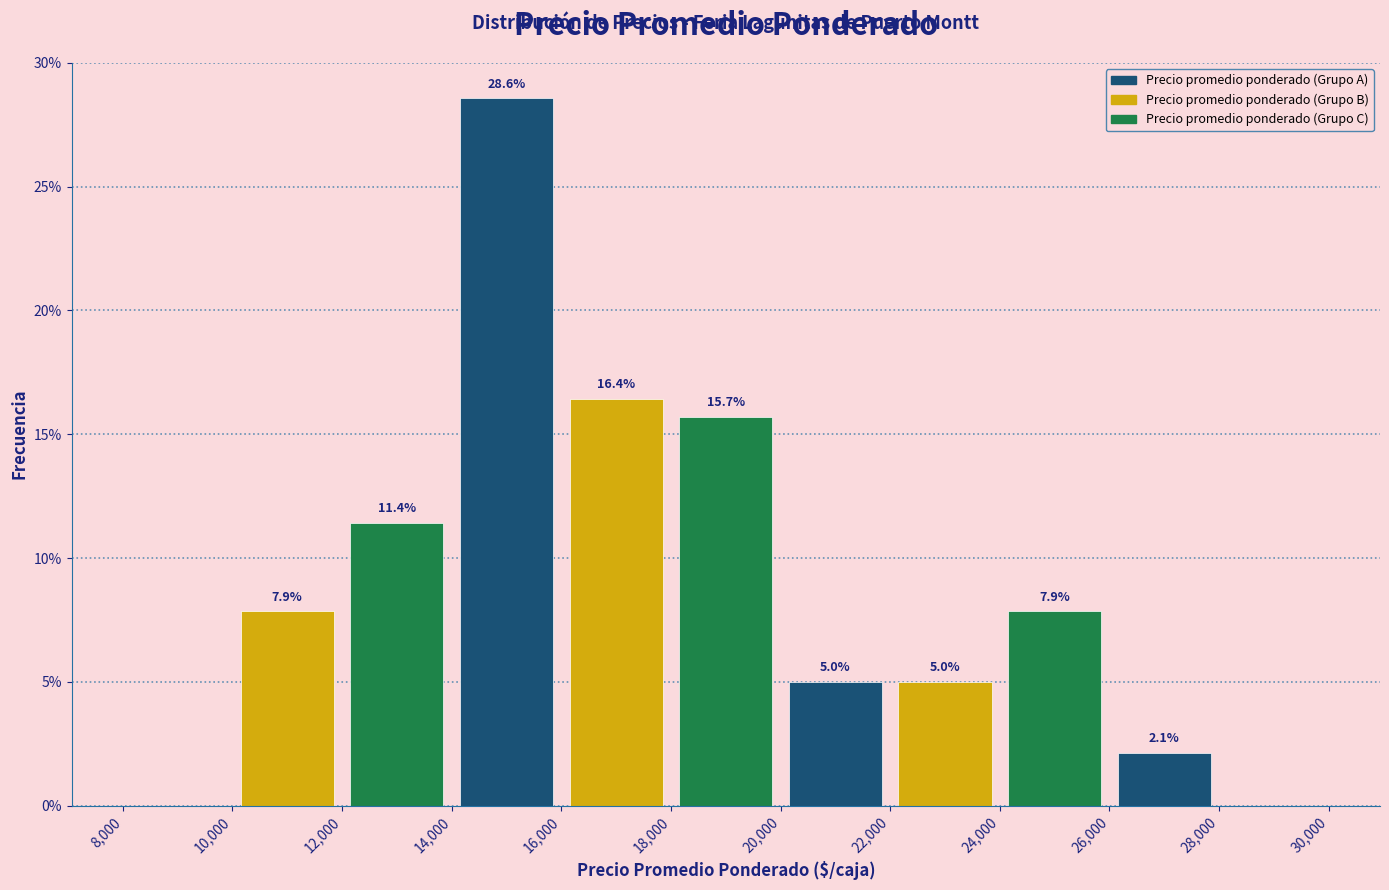

Which range on the x-axis has the tallest bar?

14,000 to 16,000